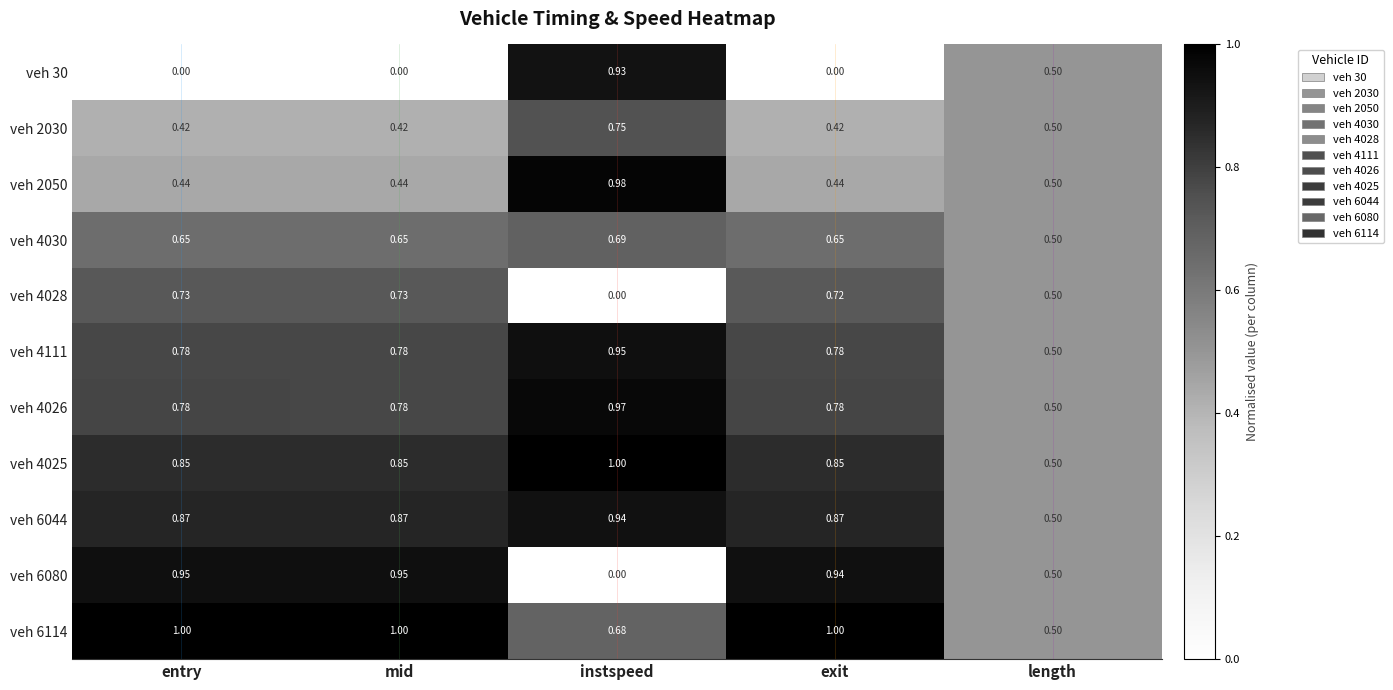

At which category is the sum across all series the highest?

instspeed